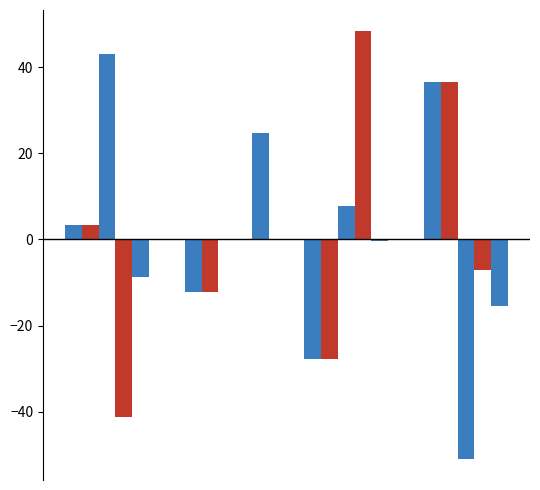

How many groups of bars are there?

4